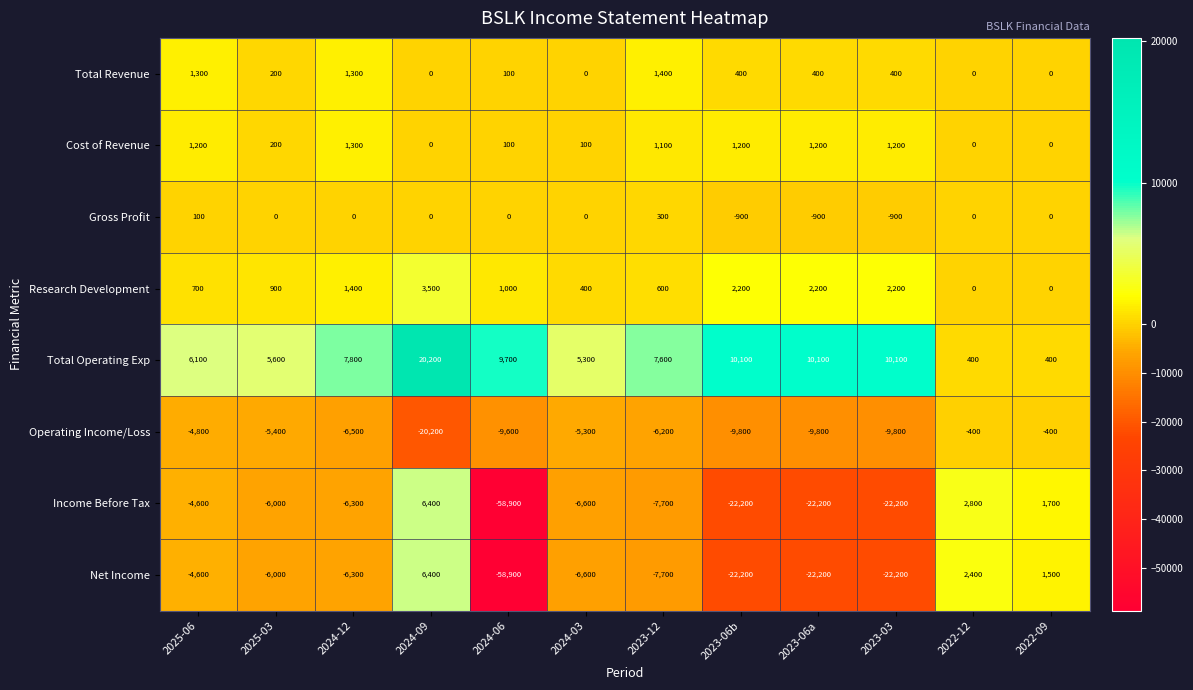

What is the sum of all Total Operating Exp values?

93400